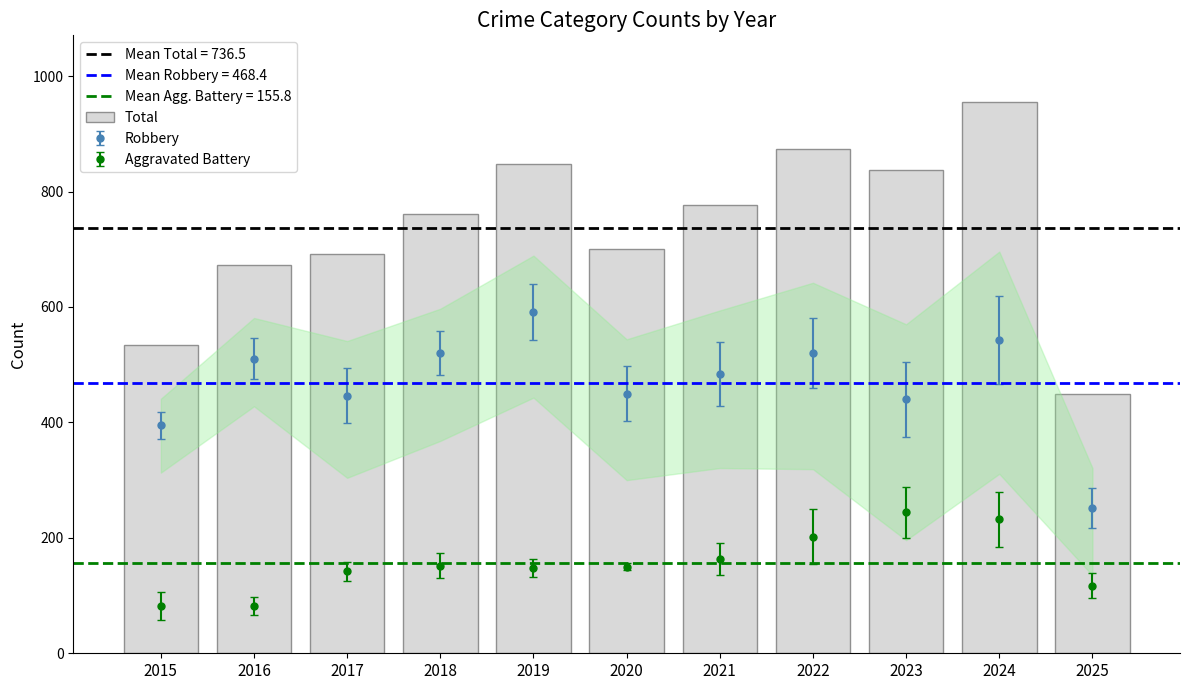

Reading right to left, transcribe all the data shown in this chart.

2025=450	2024=956	2023=838	2022=874	2021=776	2020=700	2019=847	2018=761	2017=692	2016=672	2015=535